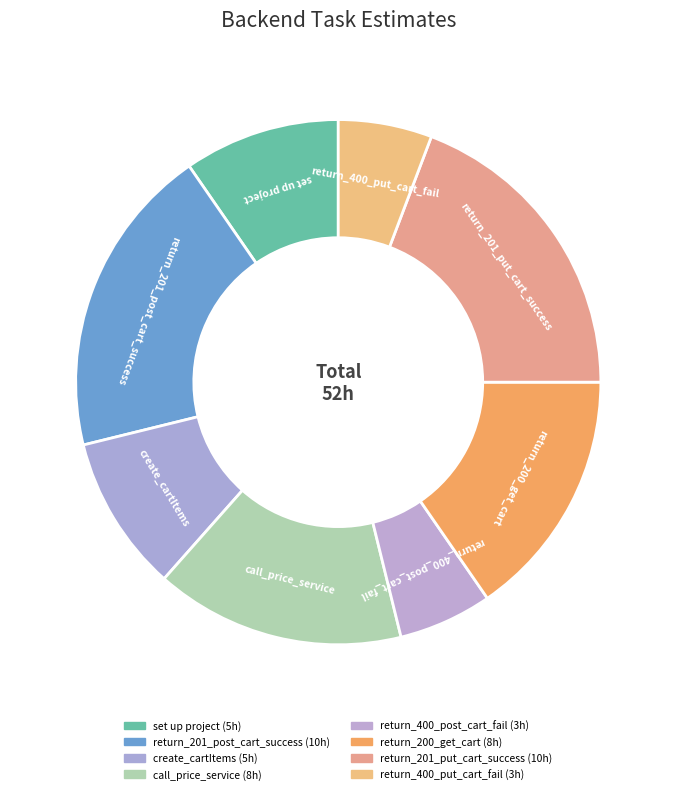

How many slices are in this pie chart?

8